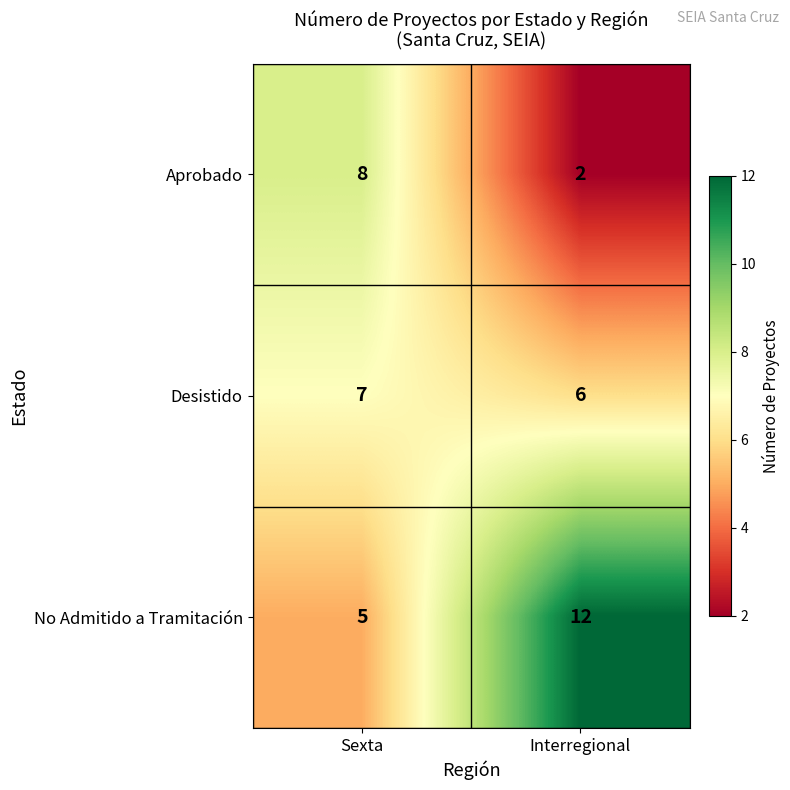

Reading right to left, transcribe all the data shown in this chart.

Aprobado: 2	8
Desistido: 6	7
No Admitido a Tramitación: 12	5